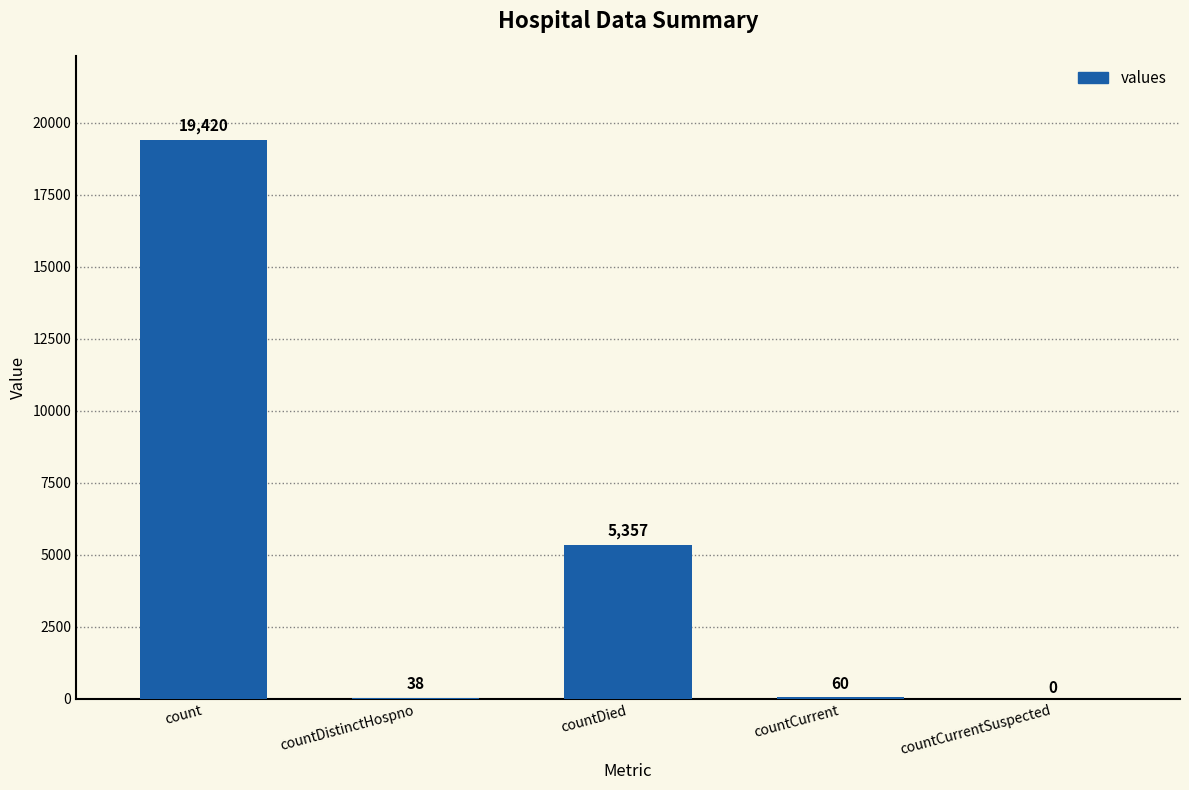

What is the sum of the values at countCurrentSuspected and countDied?

5357